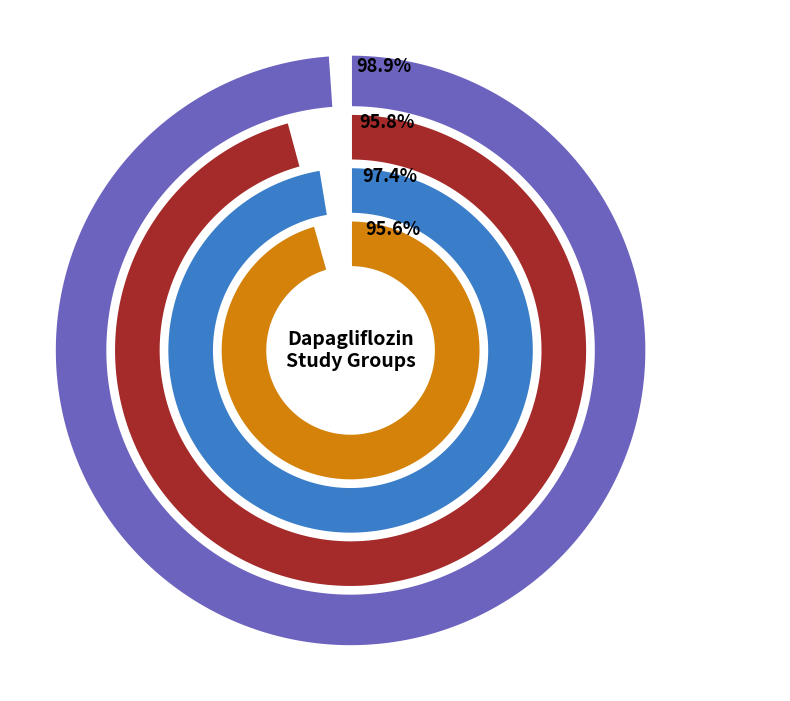

Does ID01_Ind1 represent more than half of the total?

No